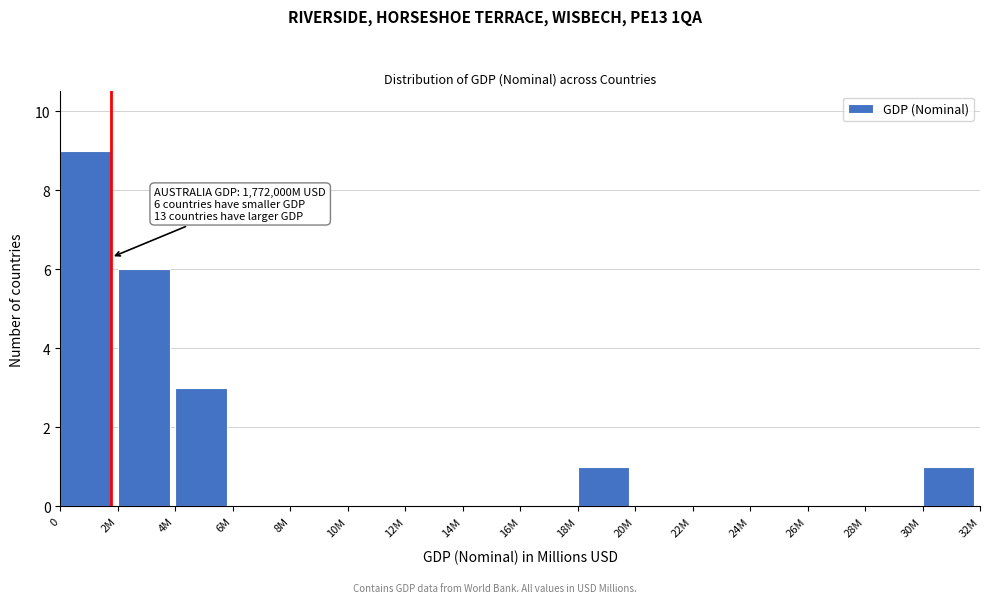

Reading left to right, extract all data points from this chart.

0=9	2M=6	4M=3	6M=0	8M=0	10M=0	12M=0	14M=0	16M=0	18M=1	20M=0	22M=0	24M=0	26M=0	28M=0	30M=1